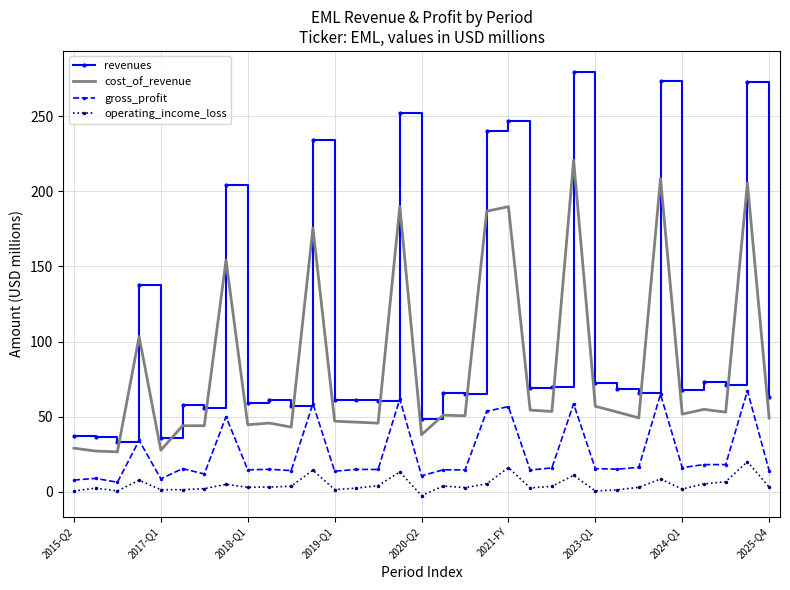

List the series in order of their overall mean, lowest first.

operating_income_loss, gross_profit, cost_of_revenue, revenues